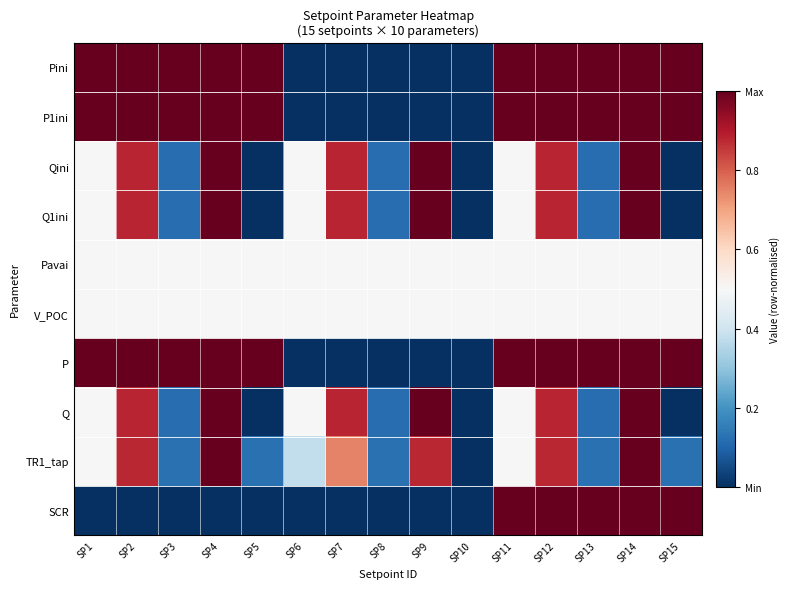

How many categories are shown in the chart?

15